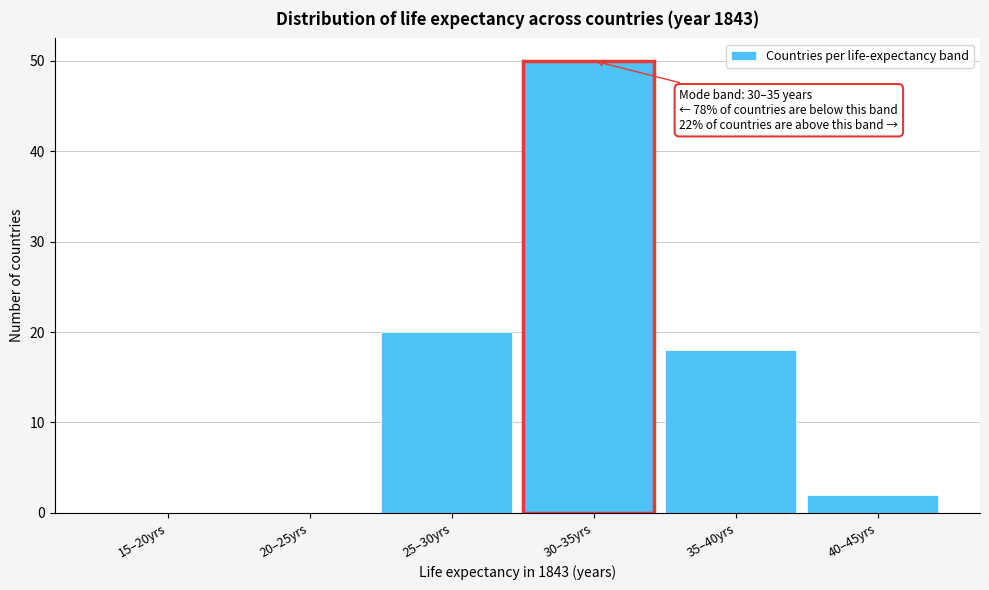

Reading left to right, list all the values displayed in this chart.

15–20yrs=0	20–25yrs=0	25–30yrs=20	30–35yrs=50	35–40yrs=18	40–45yrs=2